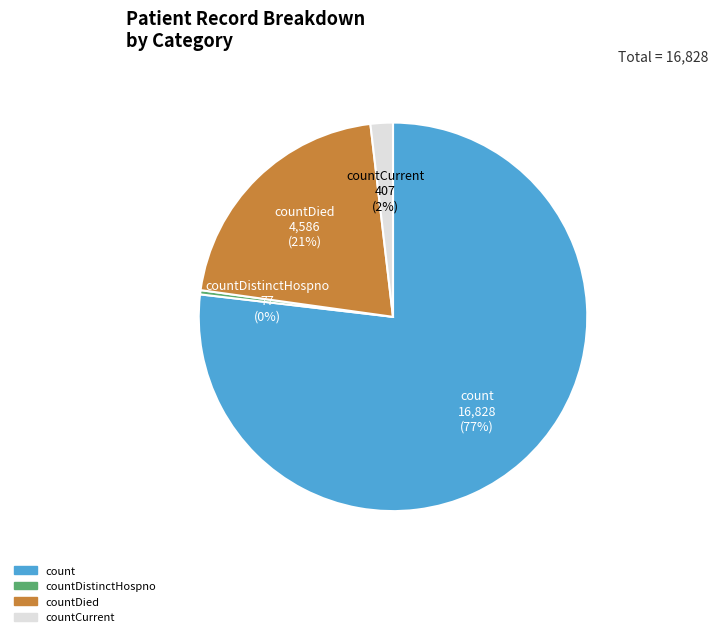

Is there a majority slice in this chart?

Yes